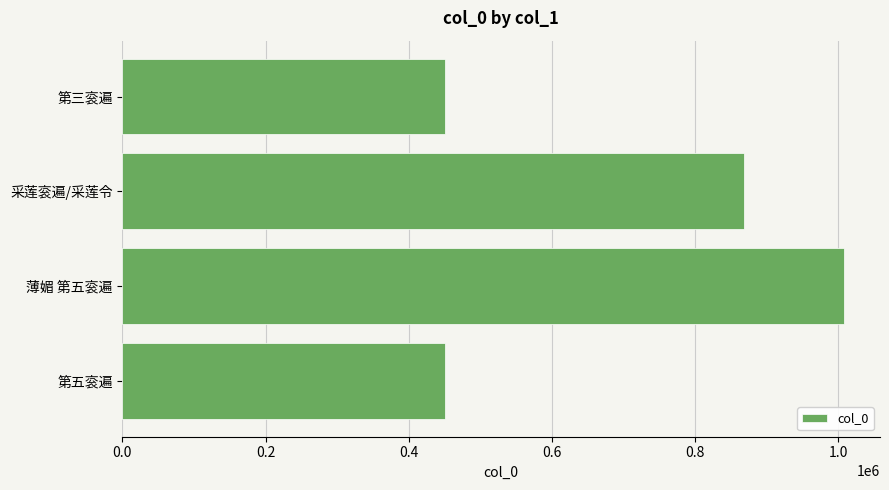

What is the change in value from 薄媚 第五衮遍 to 采莲衮遍/采莲令?

-139896